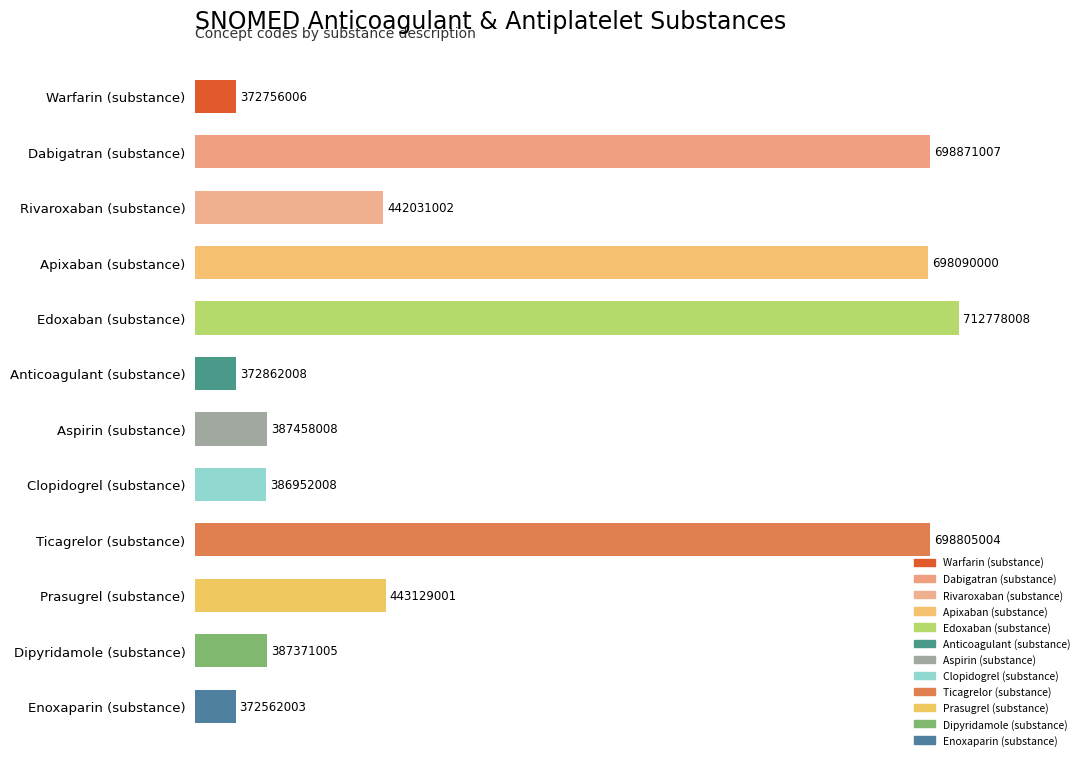

Are the bars horizontal?

Yes